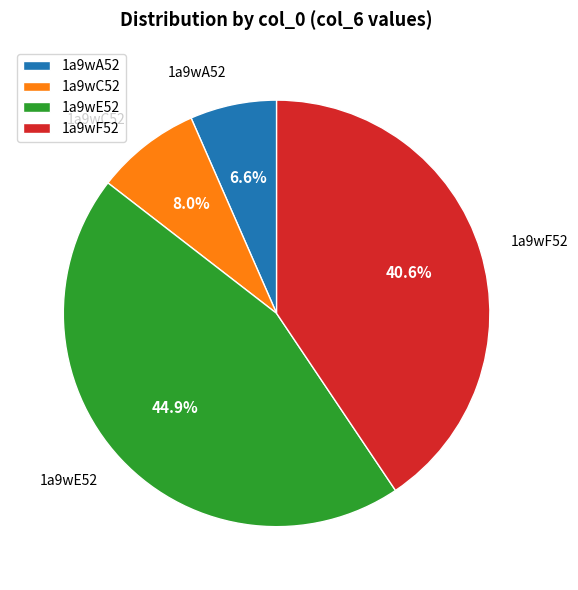

Rank the categories by value from lowest to highest.

1a9wA52, 1a9wC52, 1a9wF52, 1a9wE52